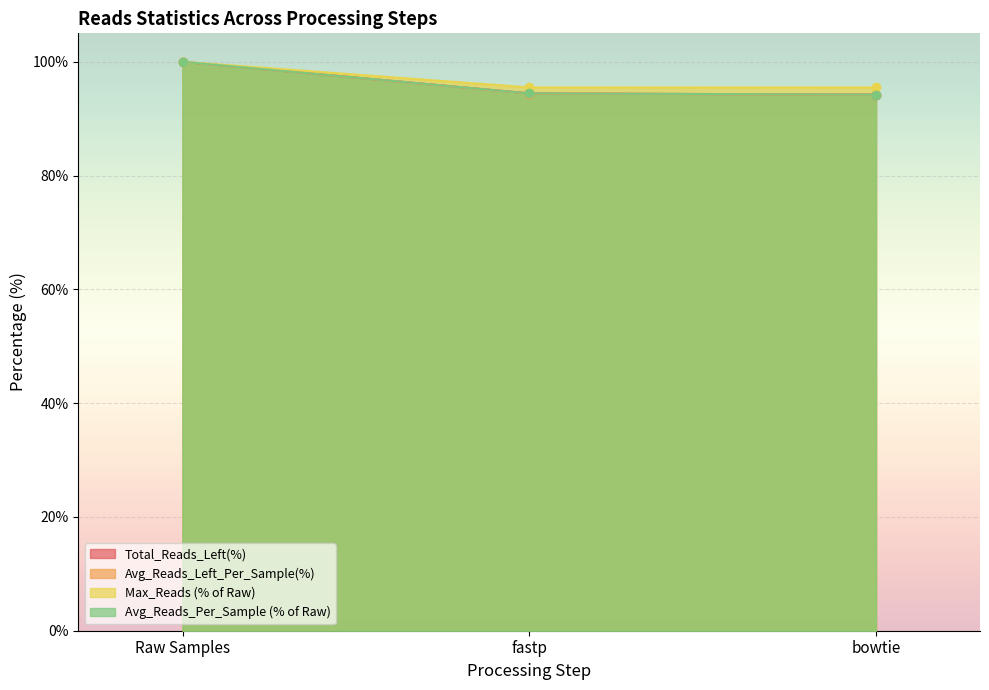

At which label is Avg_Reads_Per_Sample closest to 97?

fastp